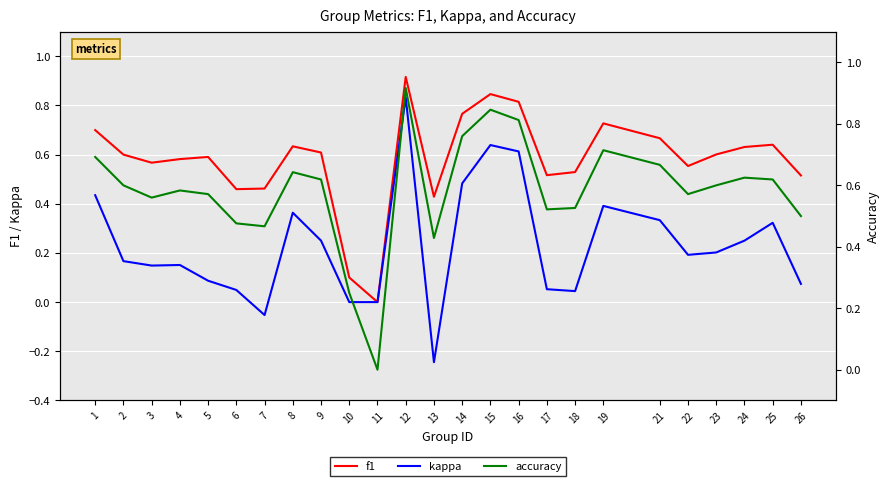

Reading left to right, transcribe all the data shown in this chart.

f1: 0.7	0.6	0.6	0.6	0.6	0.5	0.5	0.6	0.6	0.1	0.0	0.9	0.4	0.8	0.8	0.8	0.5	0.5	0.7	0.7	0.6	0.6	0.6	0.6	0.5
kappa: 0.4	0.2	0.1	0.2	0.1	0.0	-0.1	0.4	0.2	0.0	0.0	0.8	-0.2	0.5	0.6	0.6	0.1	0.0	0.4	0.3	0.2	0.2	0.2	0.3	0.1
accuracy: 0.7	0.6	0.6	0.6	0.6	0.5	0.5	0.6	0.6	0.2	0.0	0.9	0.4	0.8	0.8	0.8	0.5	0.5	0.7	0.7	0.6	0.6	0.6	0.6	0.5